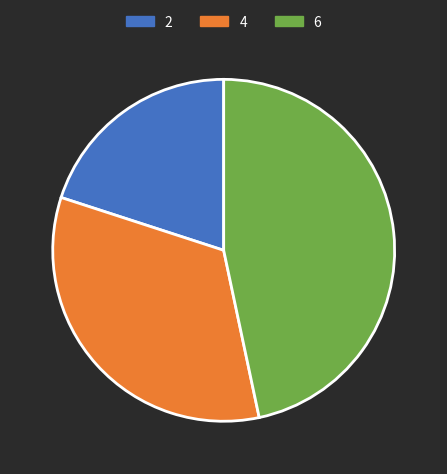

Do 4 and 6 together represent more than half of the pie?

Yes